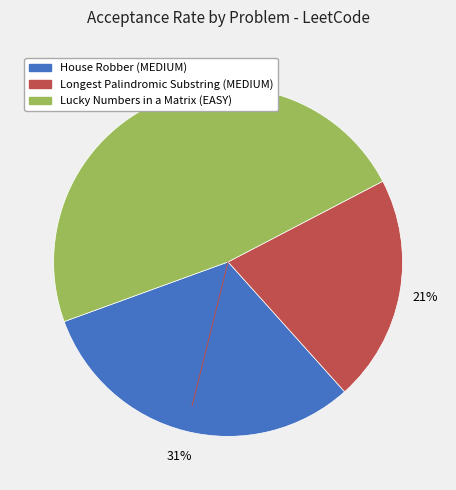

What is the largest slice in the pie chart?

Lucky Numbers in a Matrix (EASY)